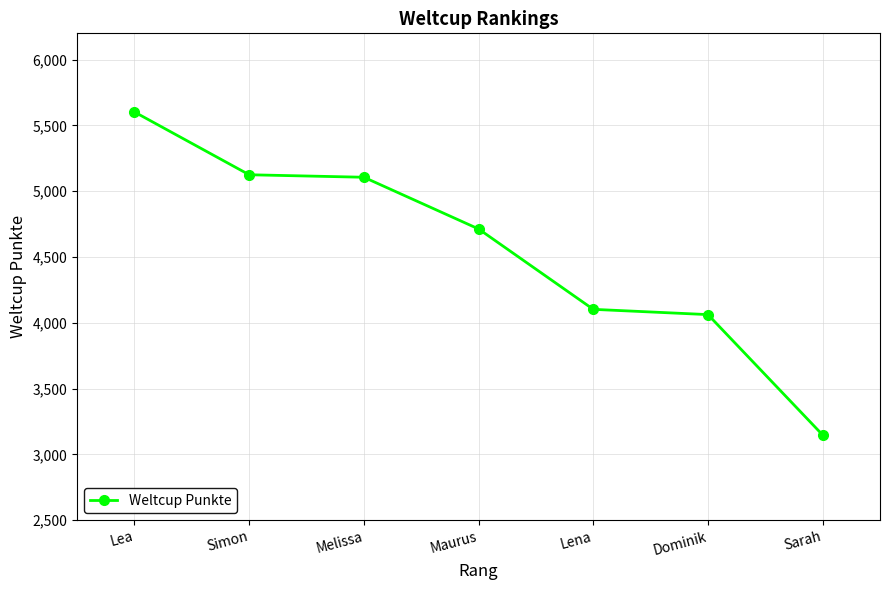

The chart shows a value of 4713 at Maurus. True or false?

True